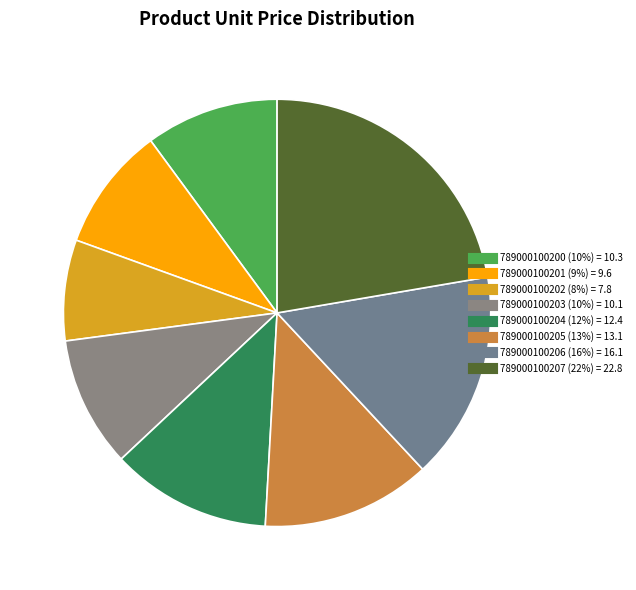

Count the number of slices in the pie.

8